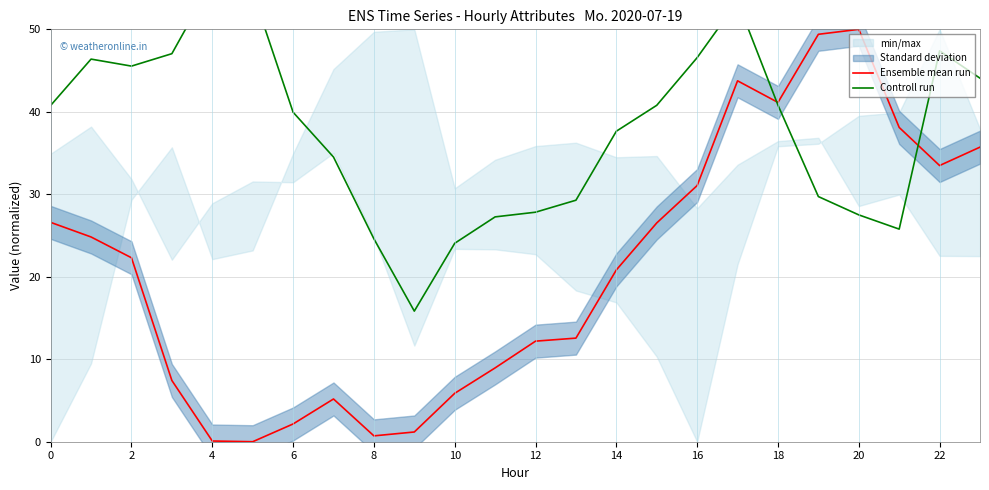

Is it true that Ensemble mean run equals 31.1 at 16?

True